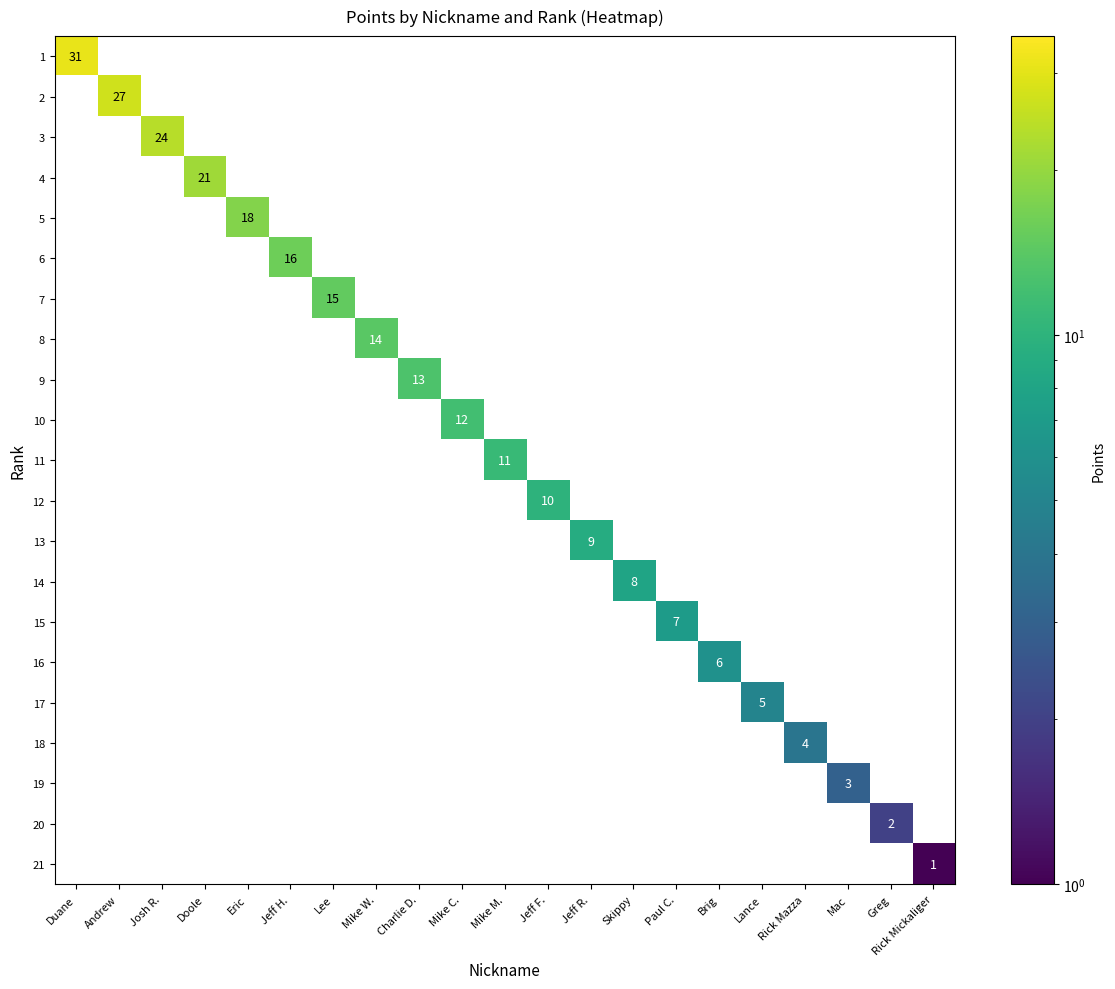

Which label corresponds to the smallest value in the chart?

Rick Mickaliger